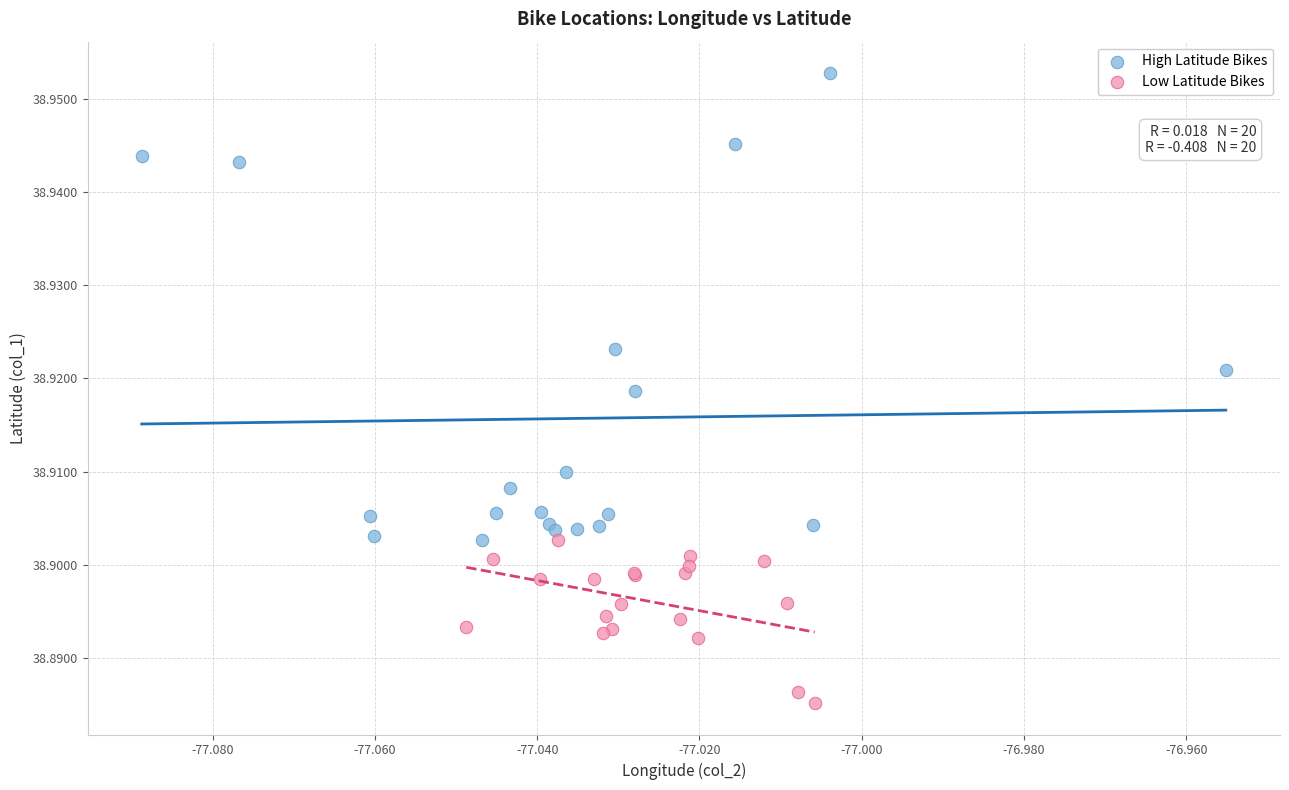

Which series contains the highest Y value?

High Latitude Bikes